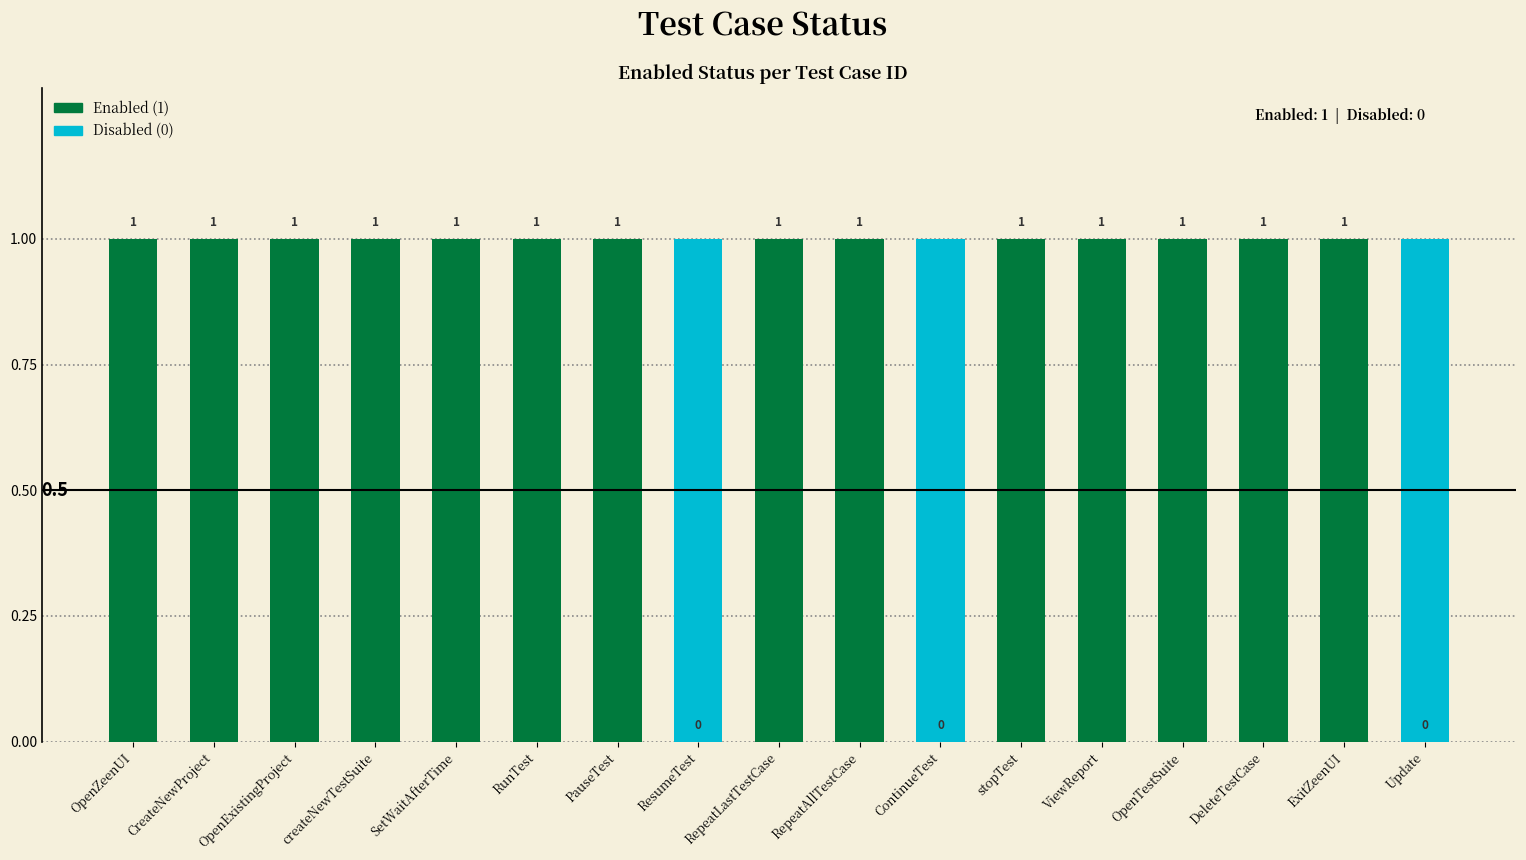

What is the sum of all values?

14